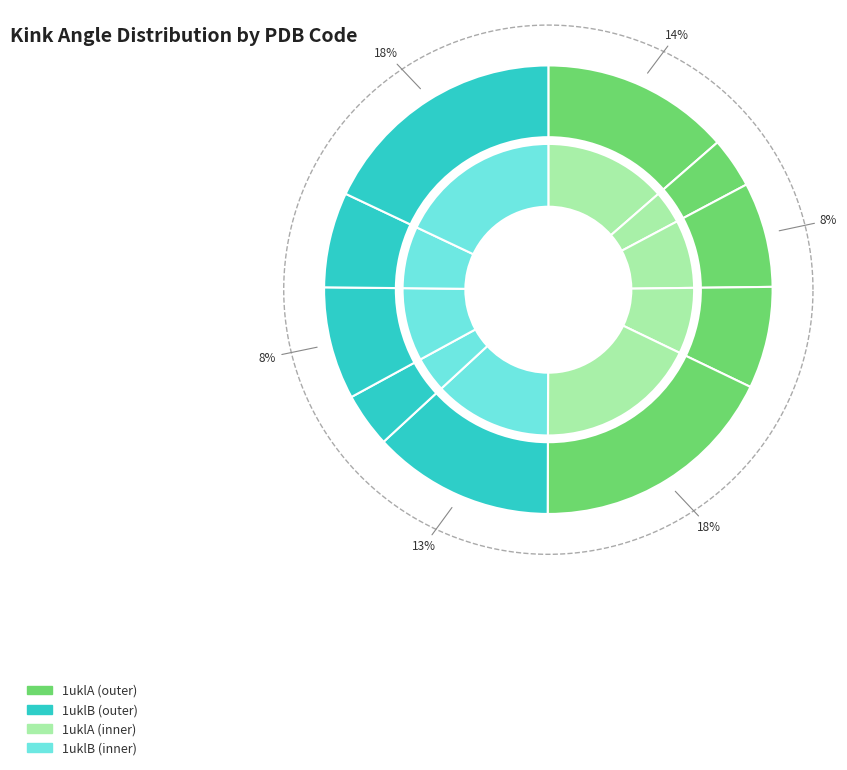

Count the number of slices in the pie.

10